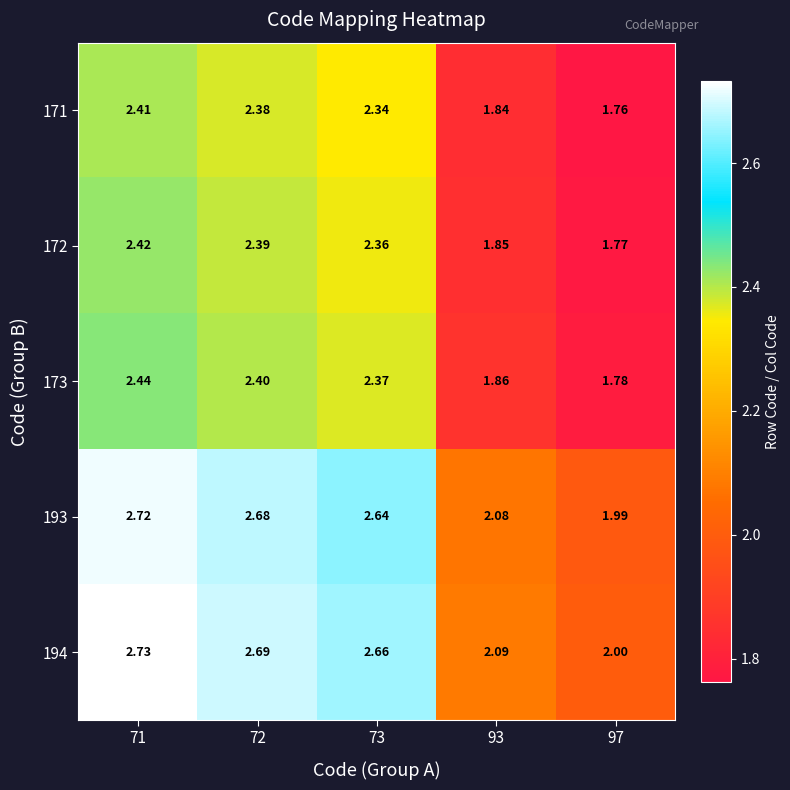

Is the value of 193 at 93 greater than the value of 171 at 72?

No